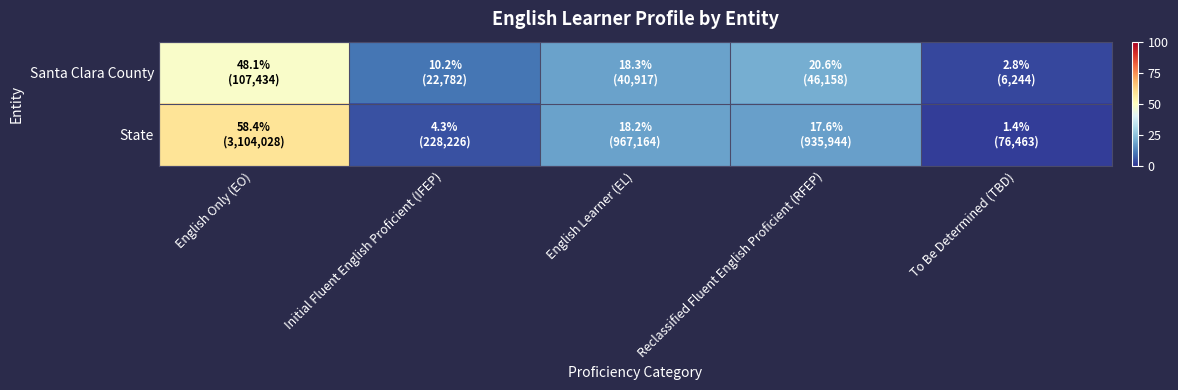

Which category has the highest value across all series?

English Only (EO)